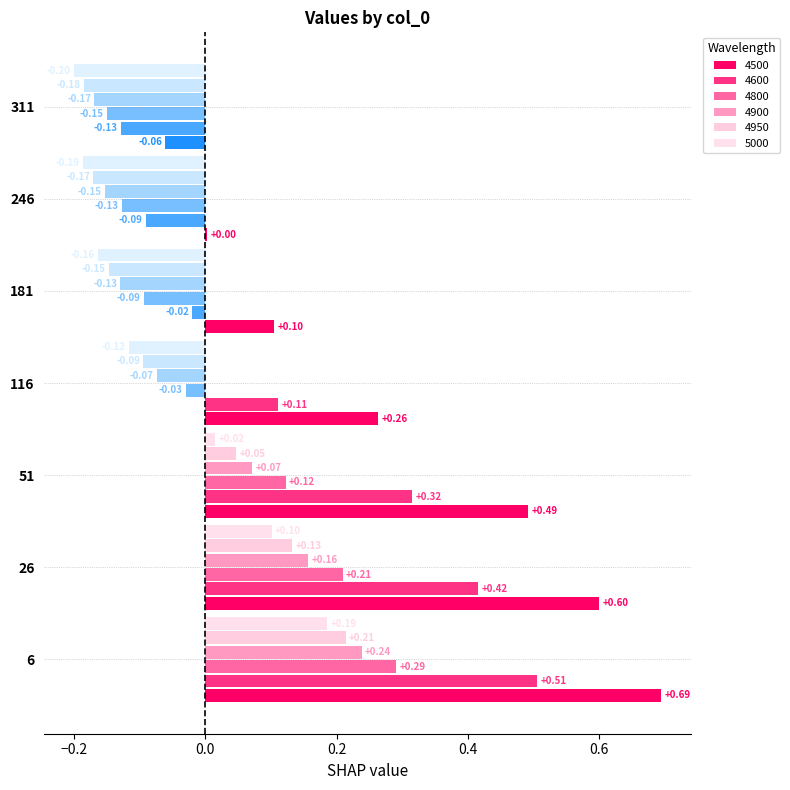

What is the spread (max minus min) of values at 116?

0.4